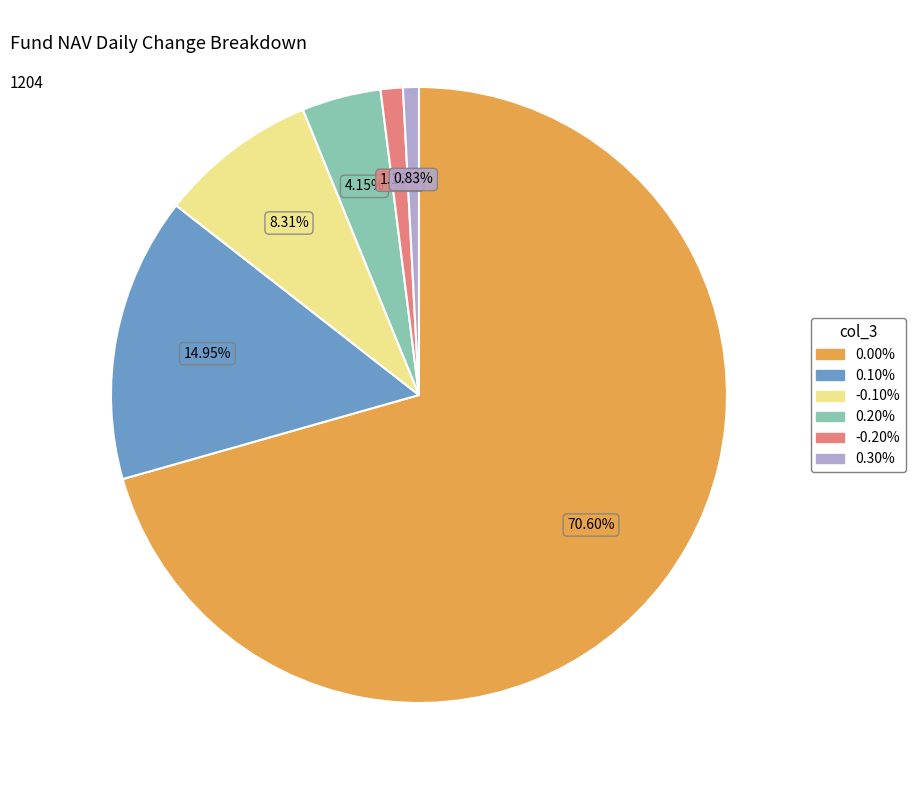

Count the number of slices in the pie.

6